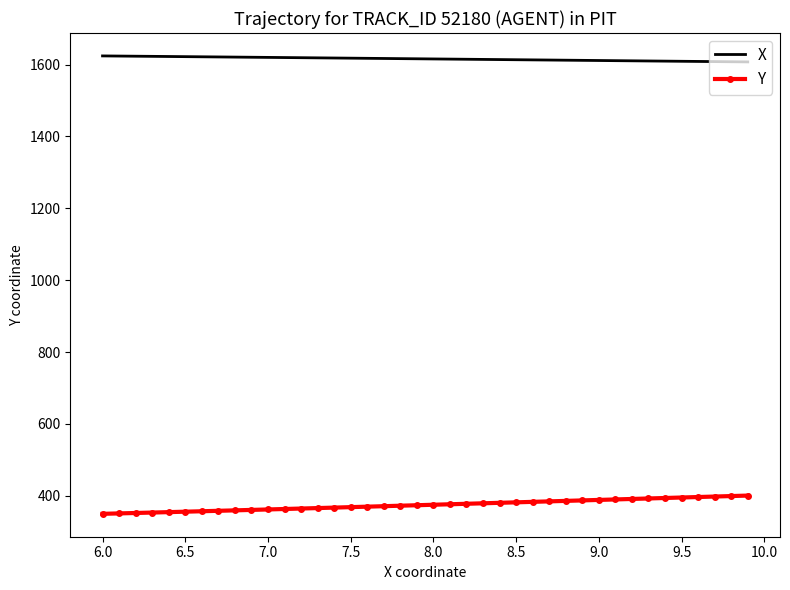

What is the average value of the Y series?

374.7